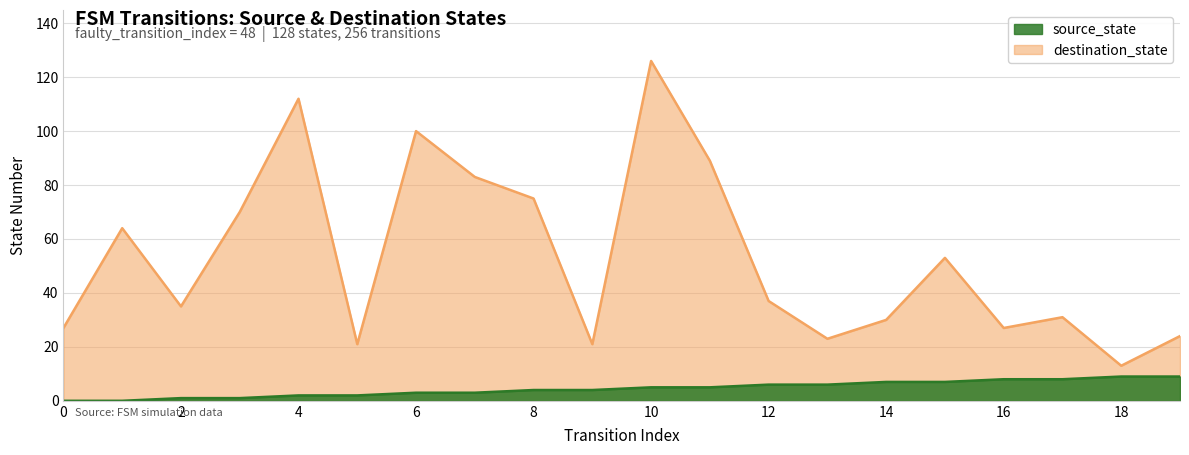

How many lines are shown in the chart?

2